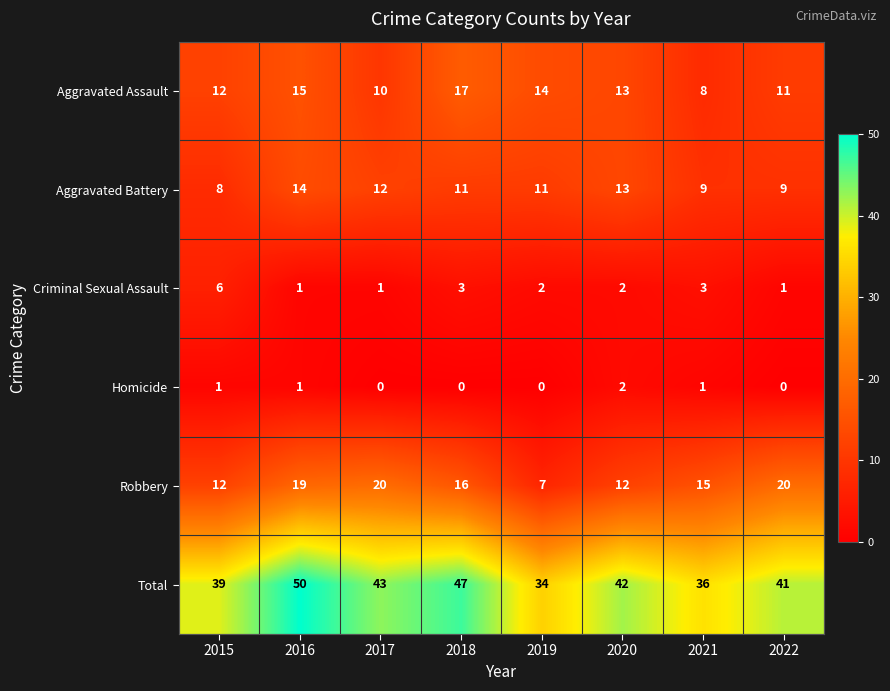

Count the number of data series in this chart.

6